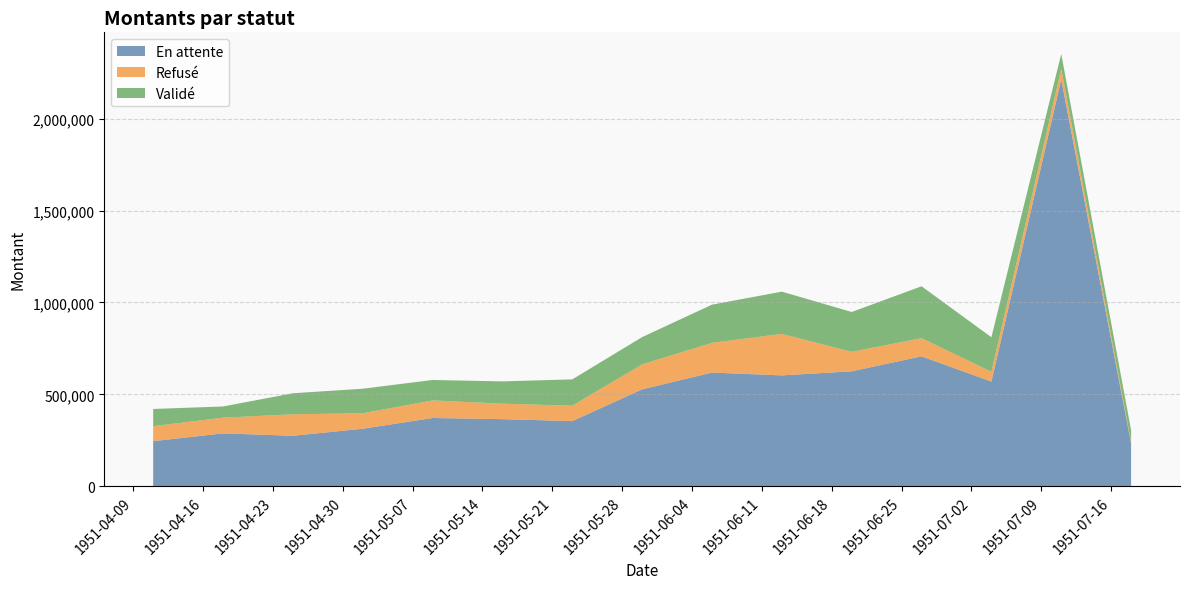

Reading left to right, extract all data points from this chart.

En attente: 18729=245367.4	18736=287732.8	18743=274749.9	18750=312887.7	18757=371468.6	18764=365231.2	18771=354602.0	18778=527381.0	18785=618674.2	18792=603294.2	18799=625440.6	18806=706952.4	18813=569633.8	18820=2213654.8	18827=232198.5
Refusé: 18729=81539.9	18736=85497.9	18743=116848.3	18750=84193.9	18757=95554.8	18764=84107.4	18771=83724.2	18778=135918.2	18785=161435.1	18792=225745.4	18799=106136.8	18806=98740.2	18813=53364.0	18820=57634.8	18827=8344.2
Validé: 18729=93619.2	18736=60879.6	18743=114473.4	18750=133589.0	18757=111178.5	18764=121257.7	18771=143156.3	18778=148236.0	18785=207986.7	18792=229713.5	18799=216574.9	18806=282271.8	18813=187646.0	18820=80703.2	18827=63782.6